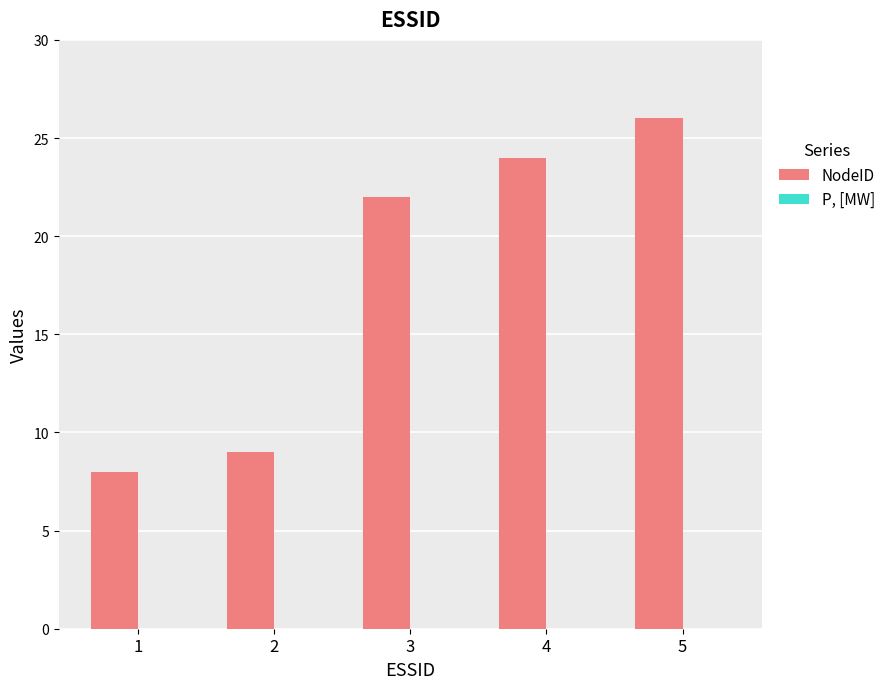

At which label is the value closest to 17?

3